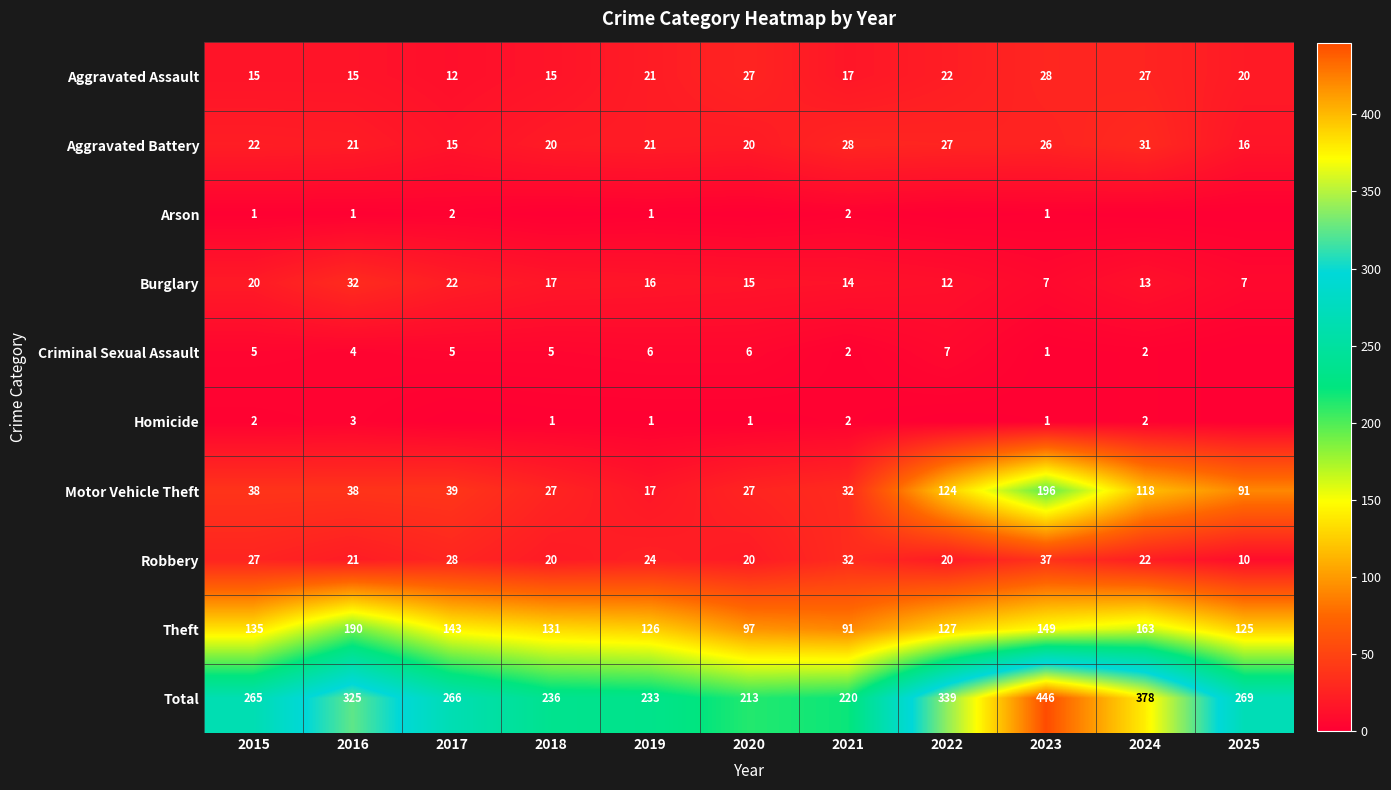

What is the difference between the highest and lowest values at 2019?

232